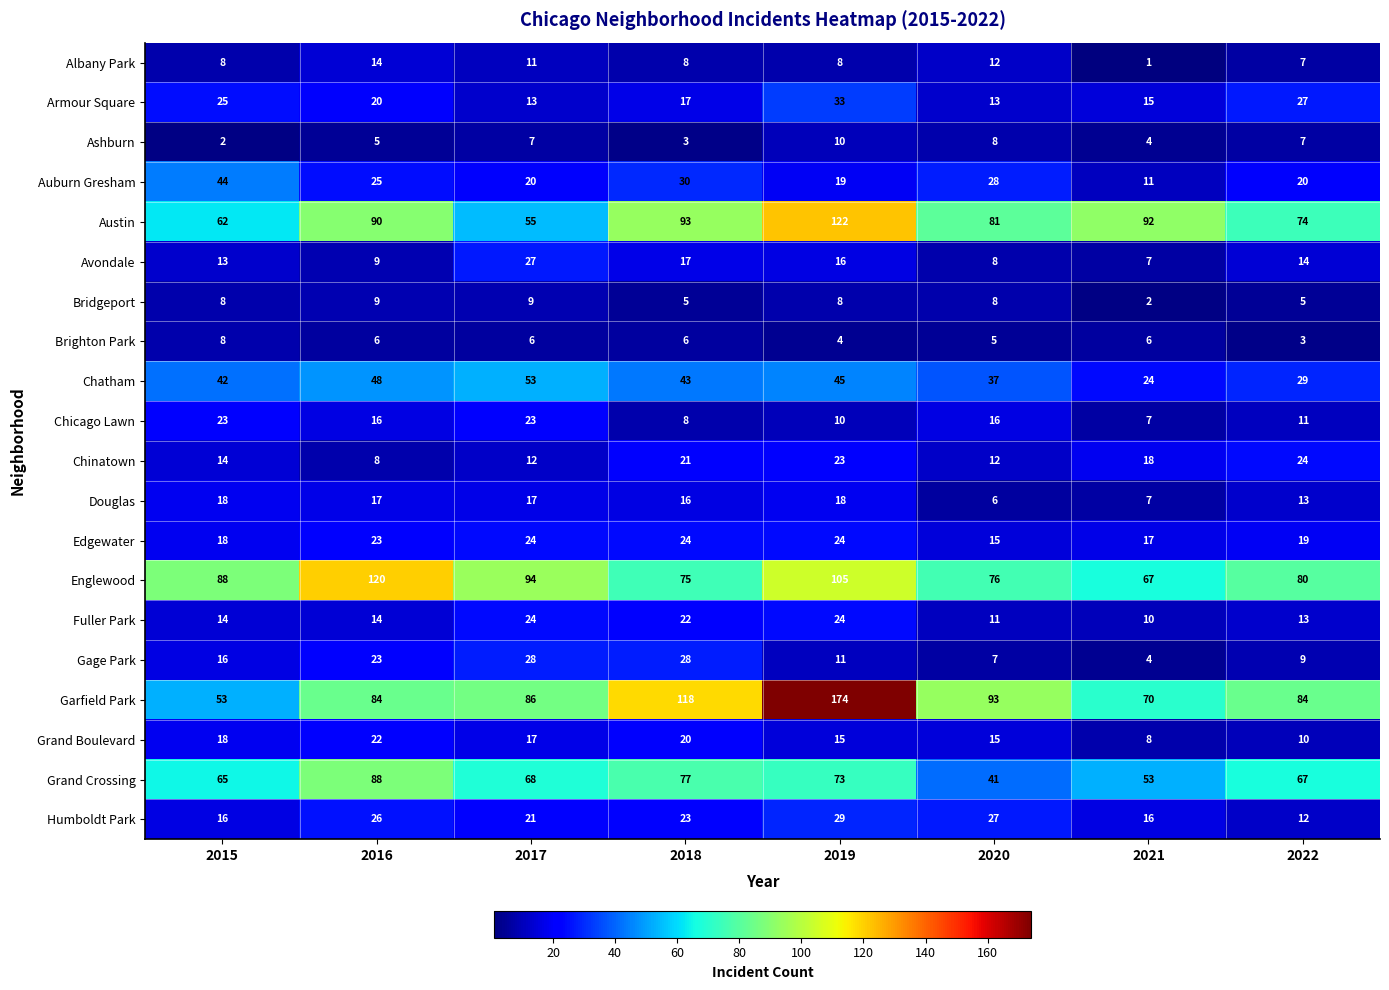

Between 2021 and 2022, which series saw the biggest shift?

Austin